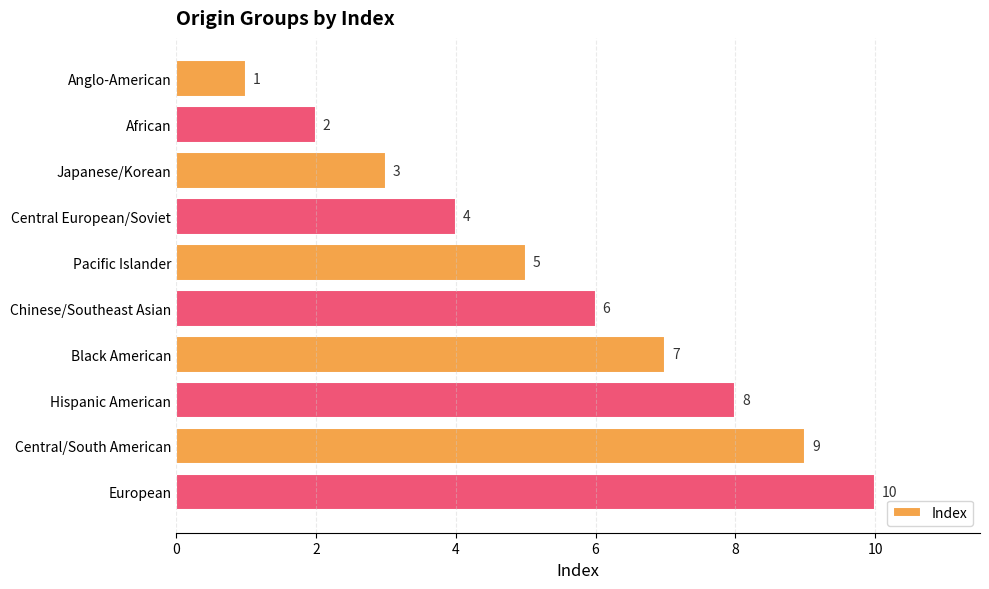

What is the difference between the second highest and minimum values?

8